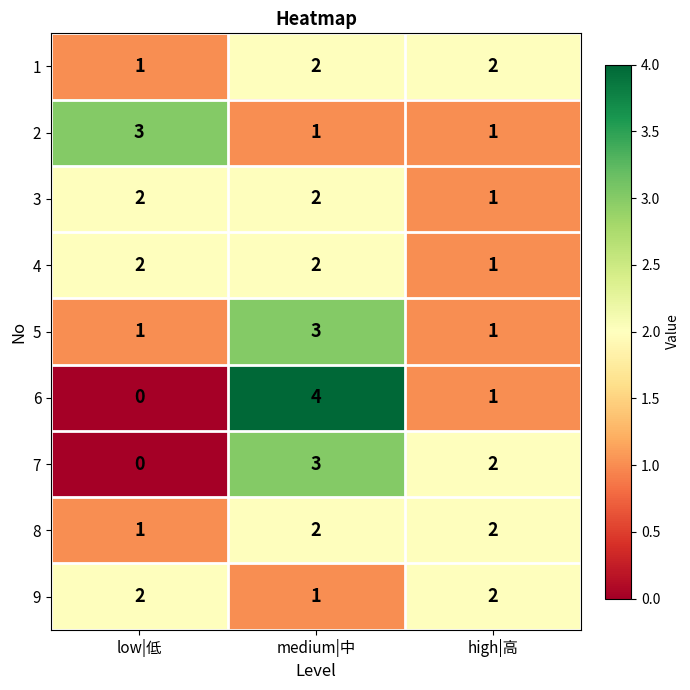

Which label corresponds to the largest value in the chart?

medium|中